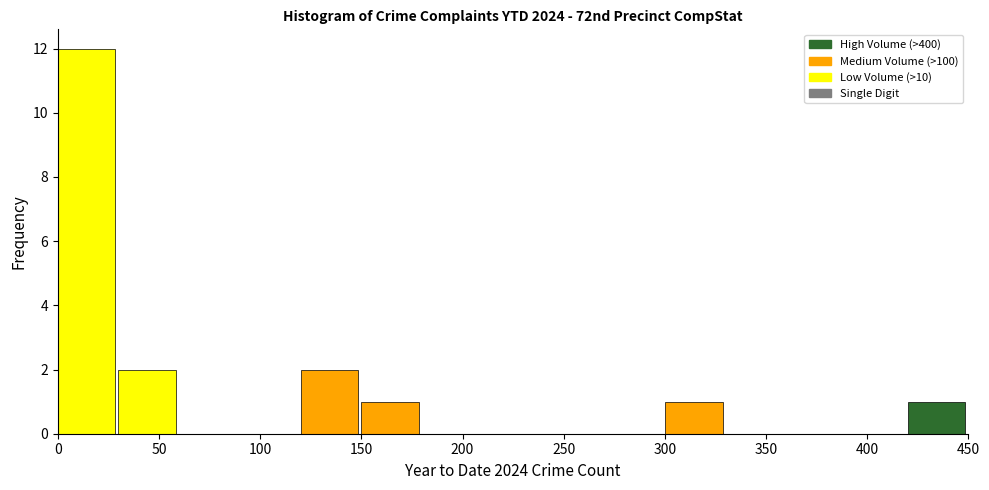

Which range on the x-axis has the tallest bar?

0 to 30